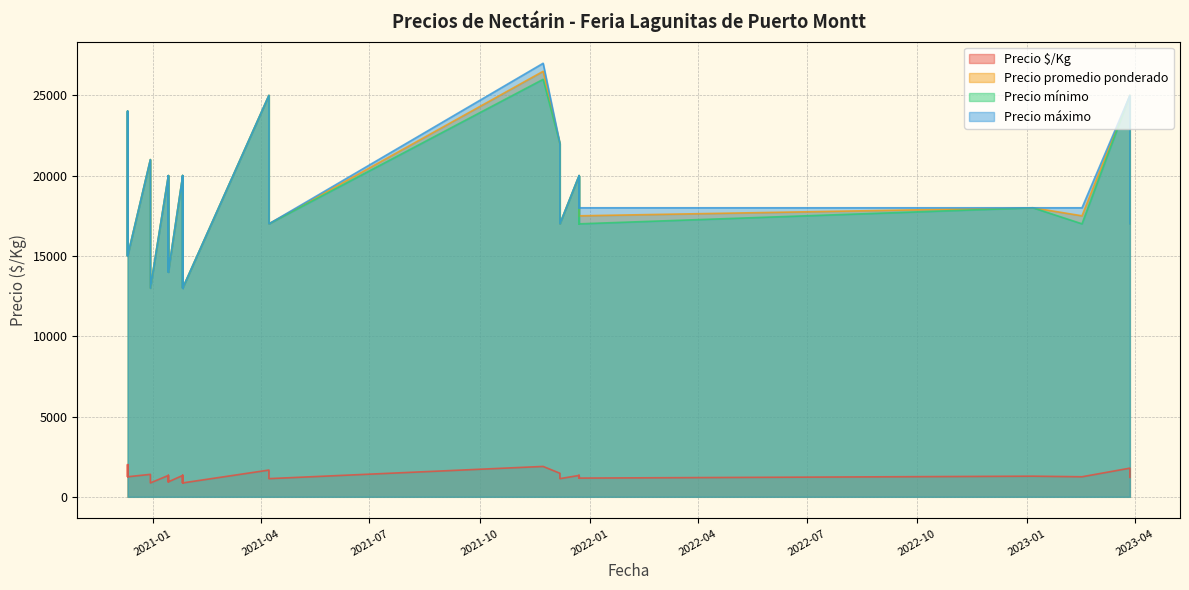

What is the difference between the maximum and minimum values in the Precio máximo series?

14000